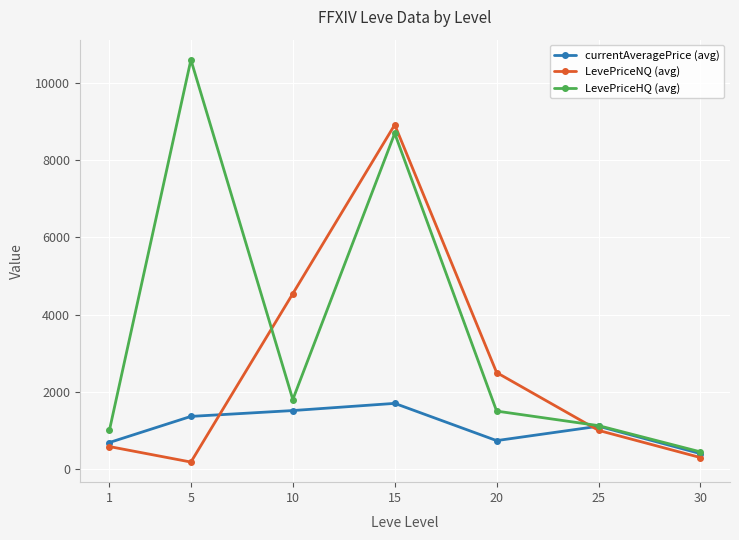

What is the minimum value for LevePriceHQ (avg)?

443.8